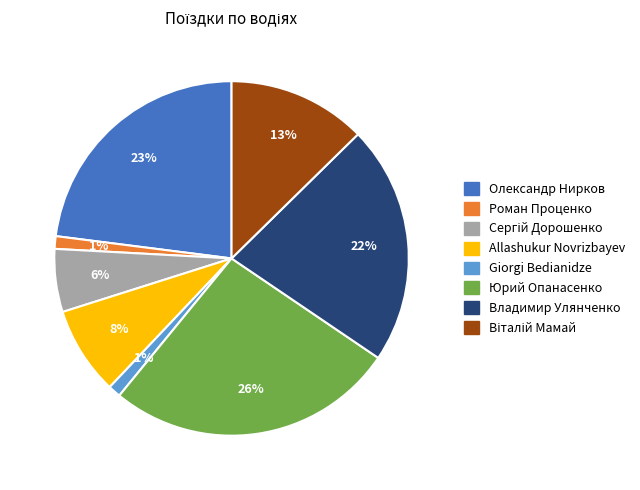

Which category has the biggest portion of the pie?

Юрий Опанасенко